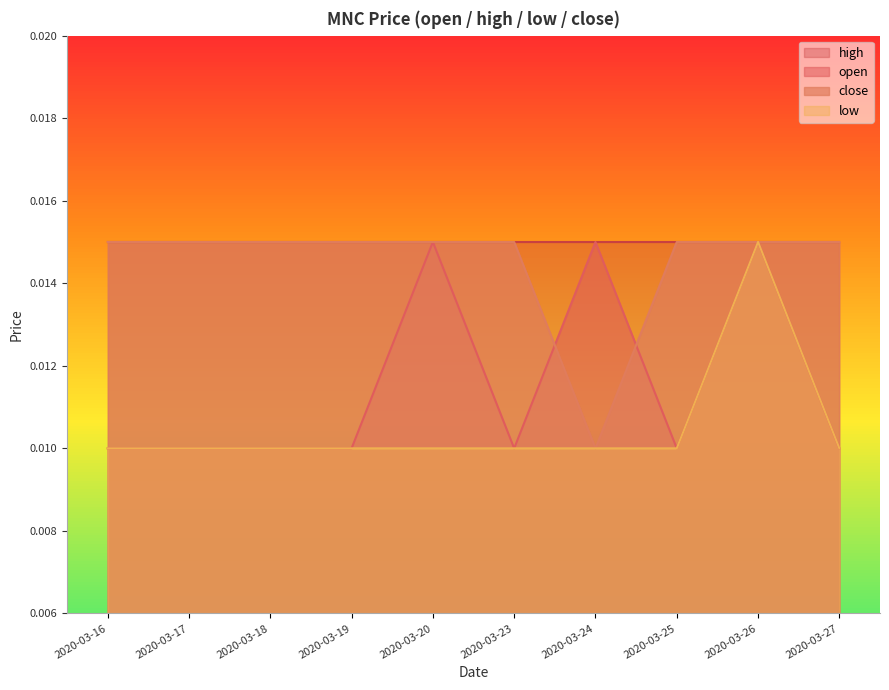

Does the chart display data point markers on the line(s)?

No